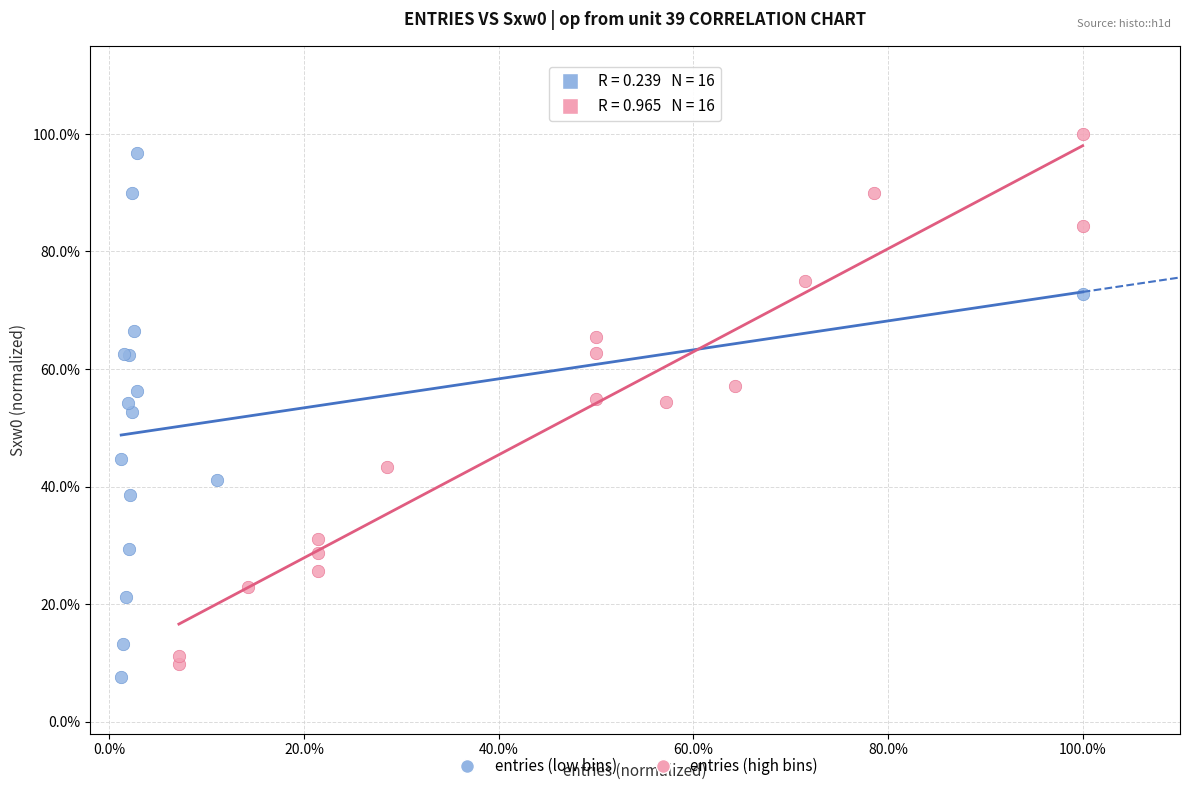

What are all the series names shown in the legend?

entries (low bins), entries (high bins)